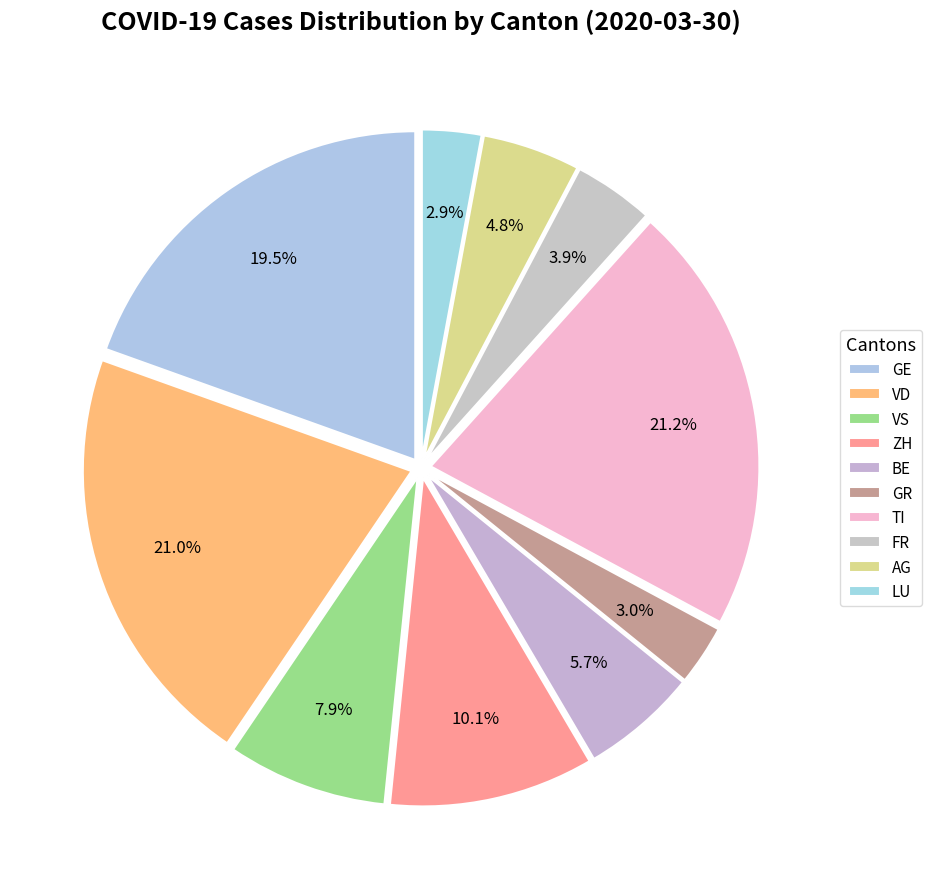

Between GR and ZH, which is larger?

ZH